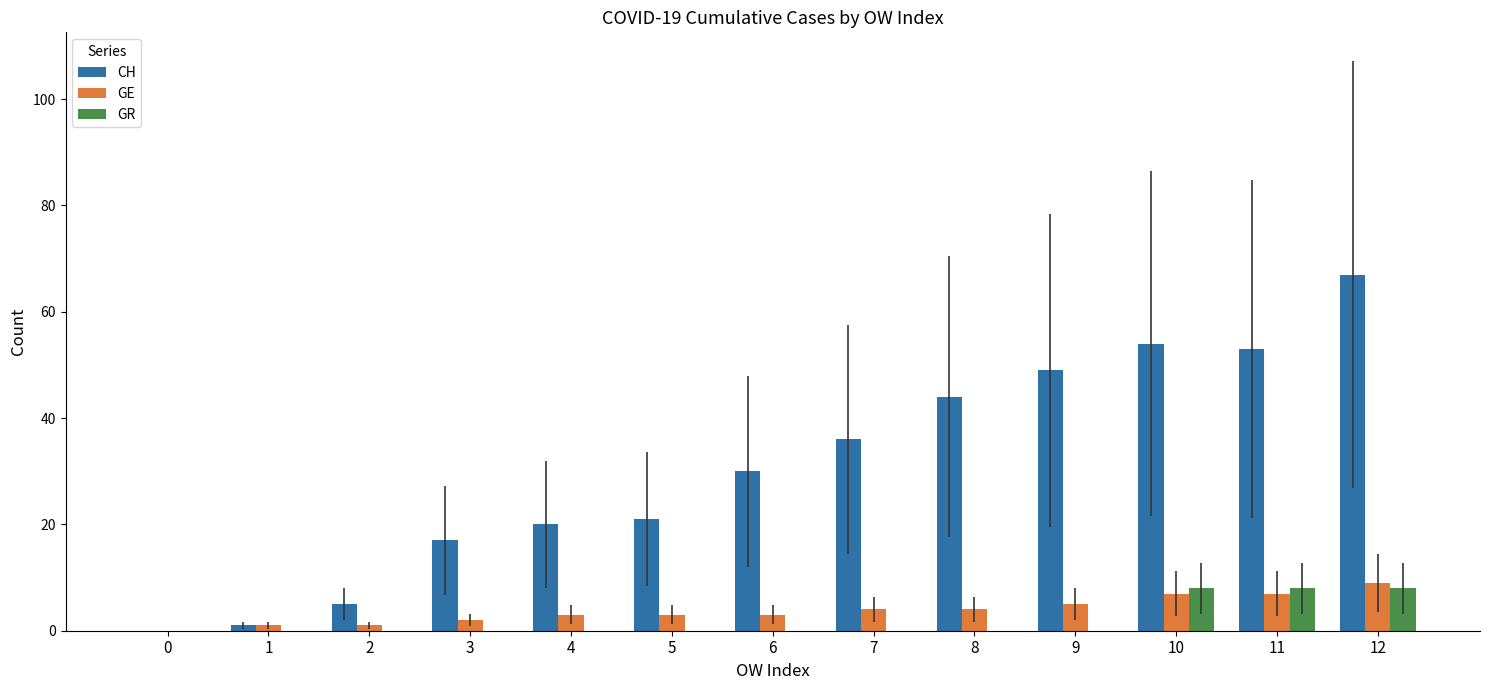

Reading left to right, extract all data points from this chart.

CH: 0	1	5	17	20	21	30	36	44	49	54	53	67
GE: 0	1	1	2	3	3	3	4	4	5	7	7	9
GR: 0	0	0	0	0	0	0	0	0	0	8	8	8